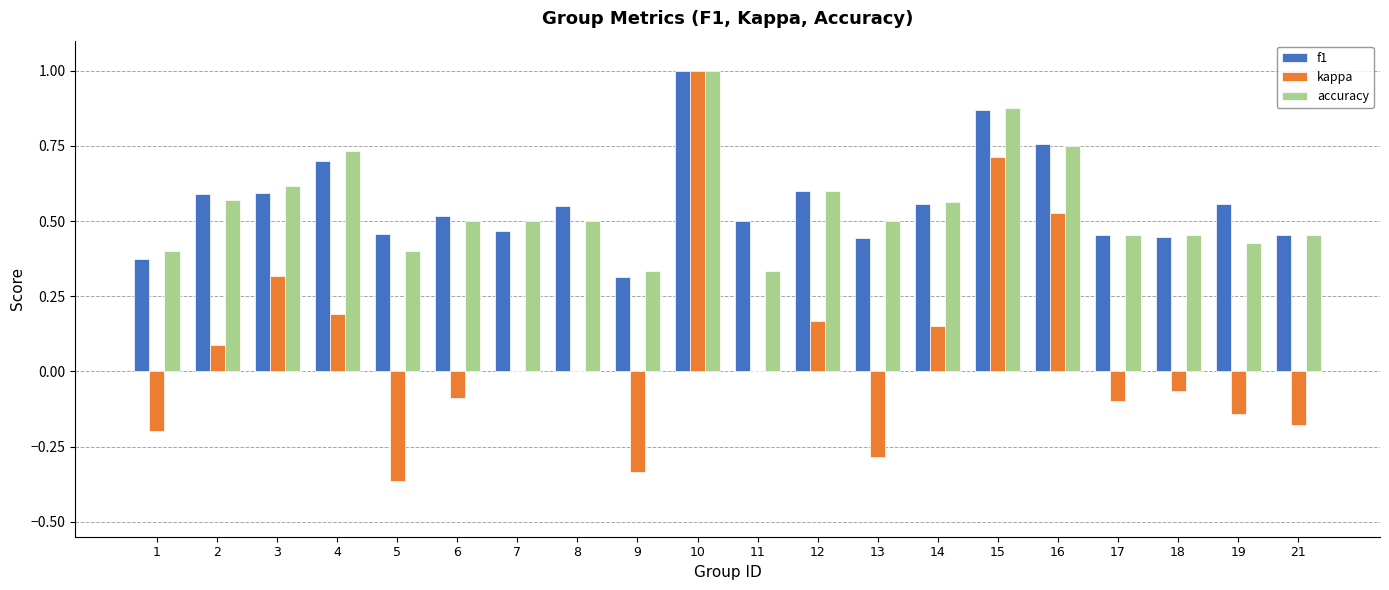

What is the sum of the accuracy values at 14 and 6?

1.1